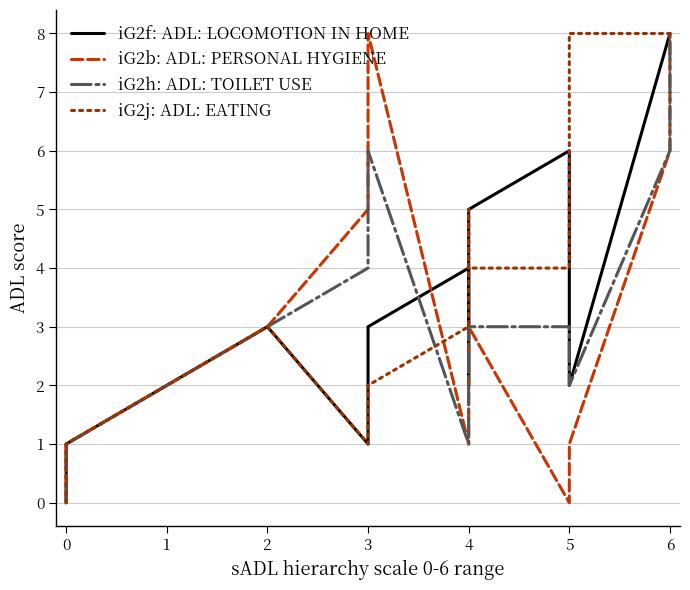

How many lines are shown in the chart?

4